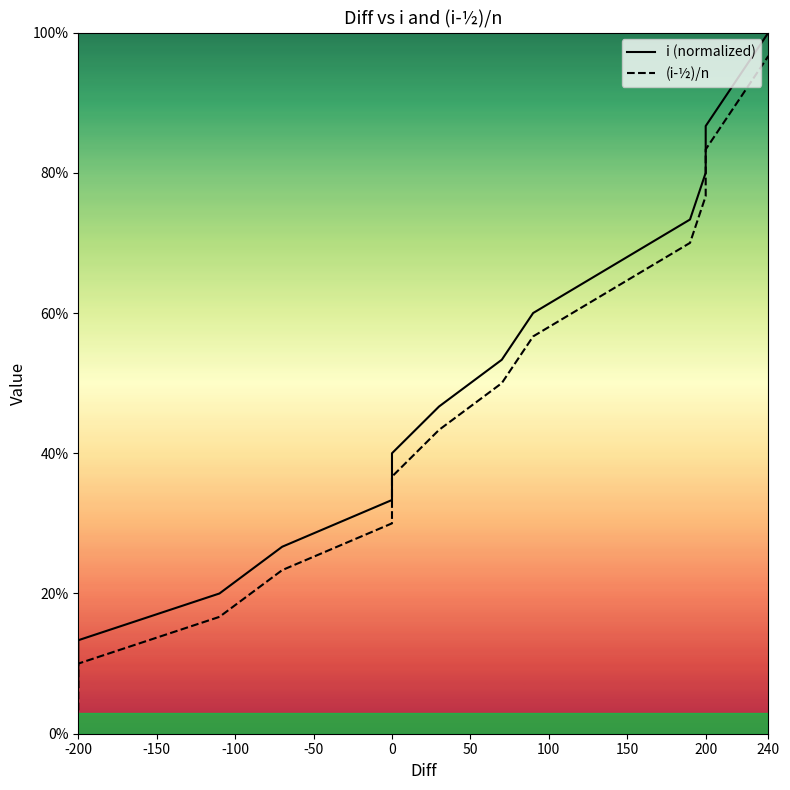

What are all the series names shown in the legend?

i (normalized), (i-½)/n